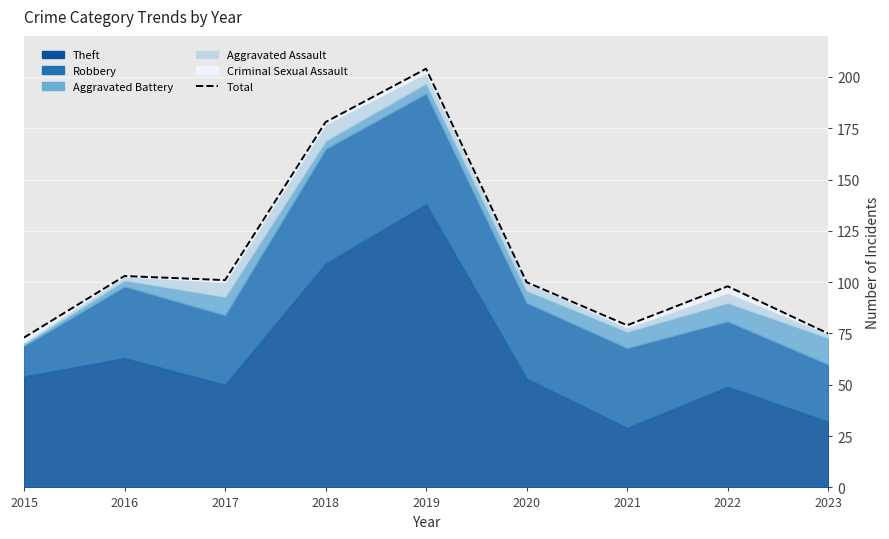

How many points are higher than both their immediate neighbors (excluding endpoints)?

3